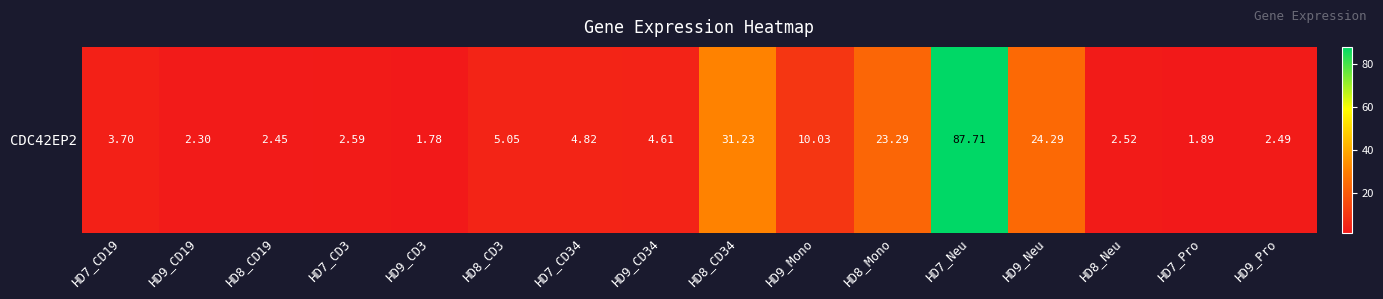

What is the sum of the values at HD7_CD19 and HD8_CD34?

34.9